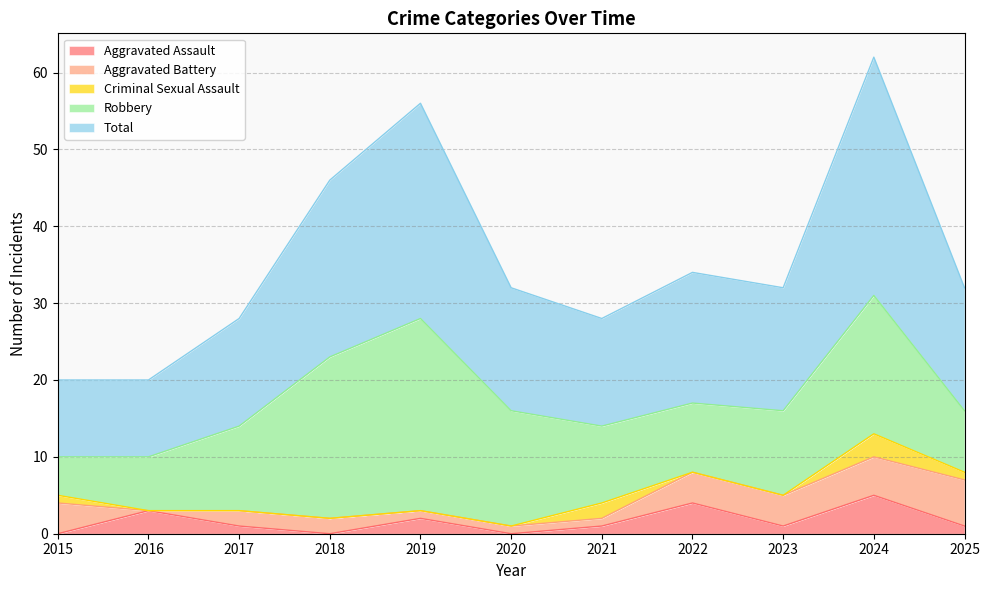

Which series has the largest total across all categories?

Total